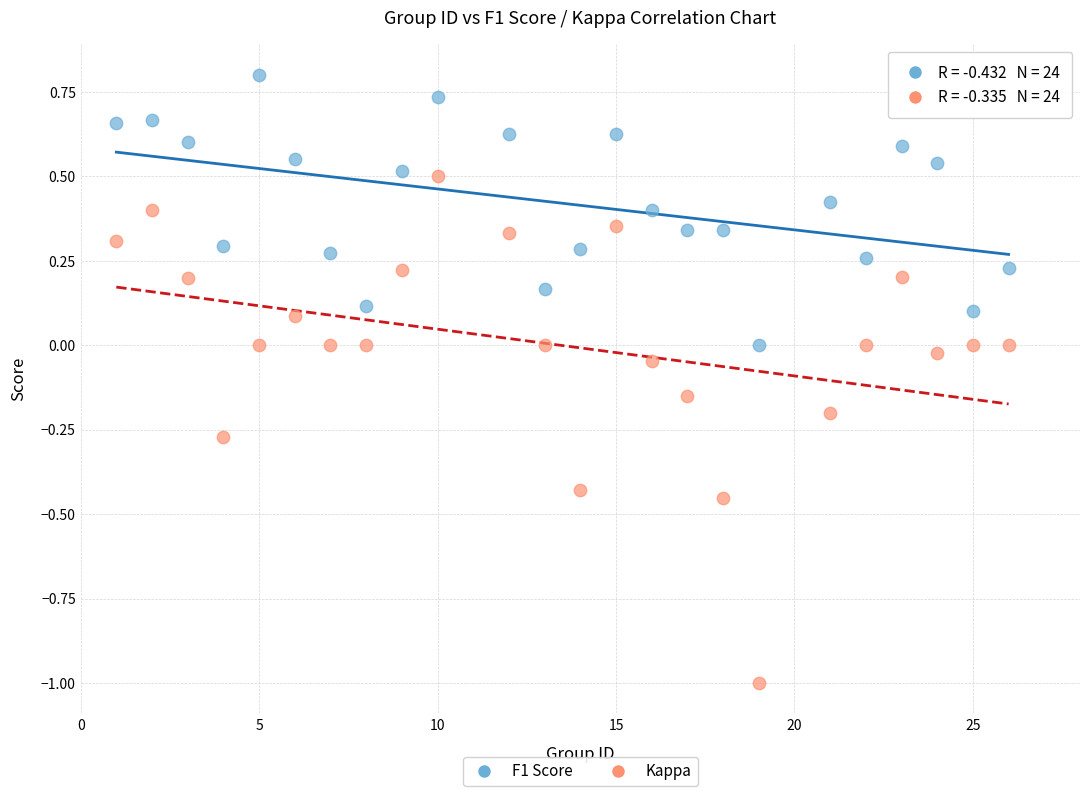

Which series has the widest spread of Y values?

Kappa